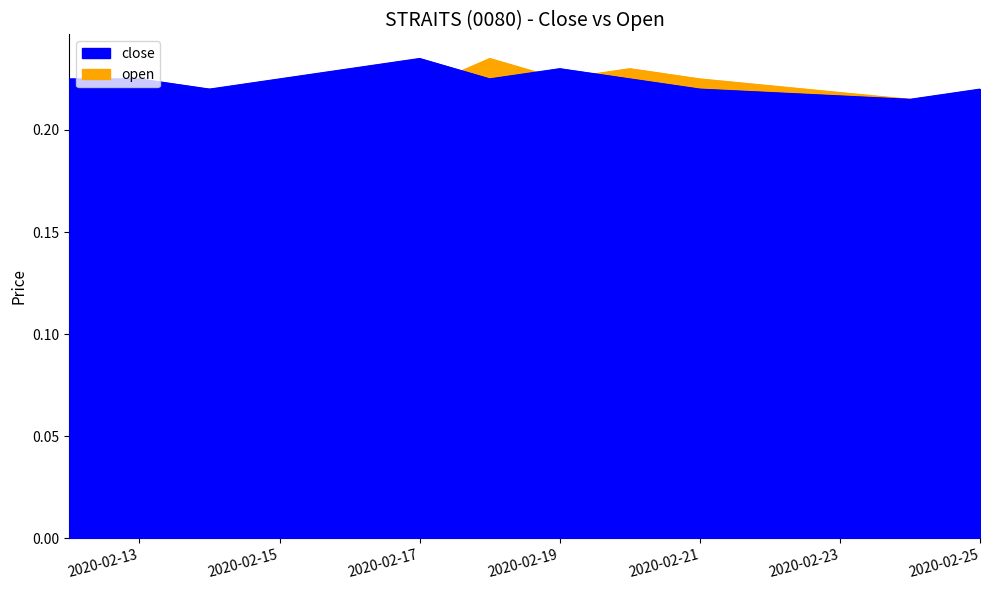

What is the average value of the close series?

0.2